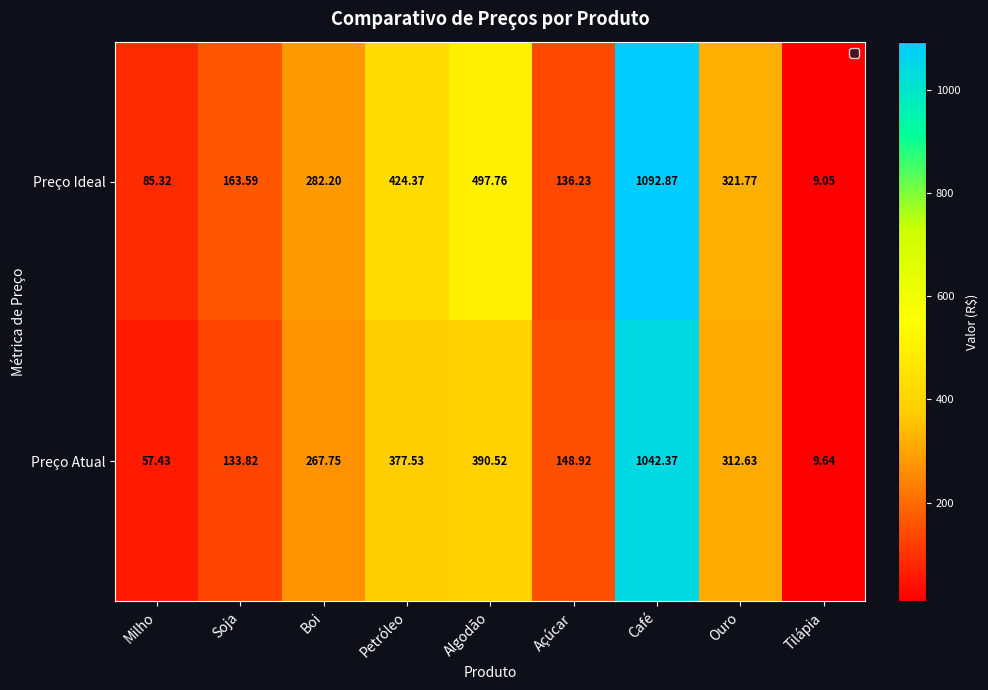

List the series in order of their peak value, highest first.

Preço Ideal, Preço Atual